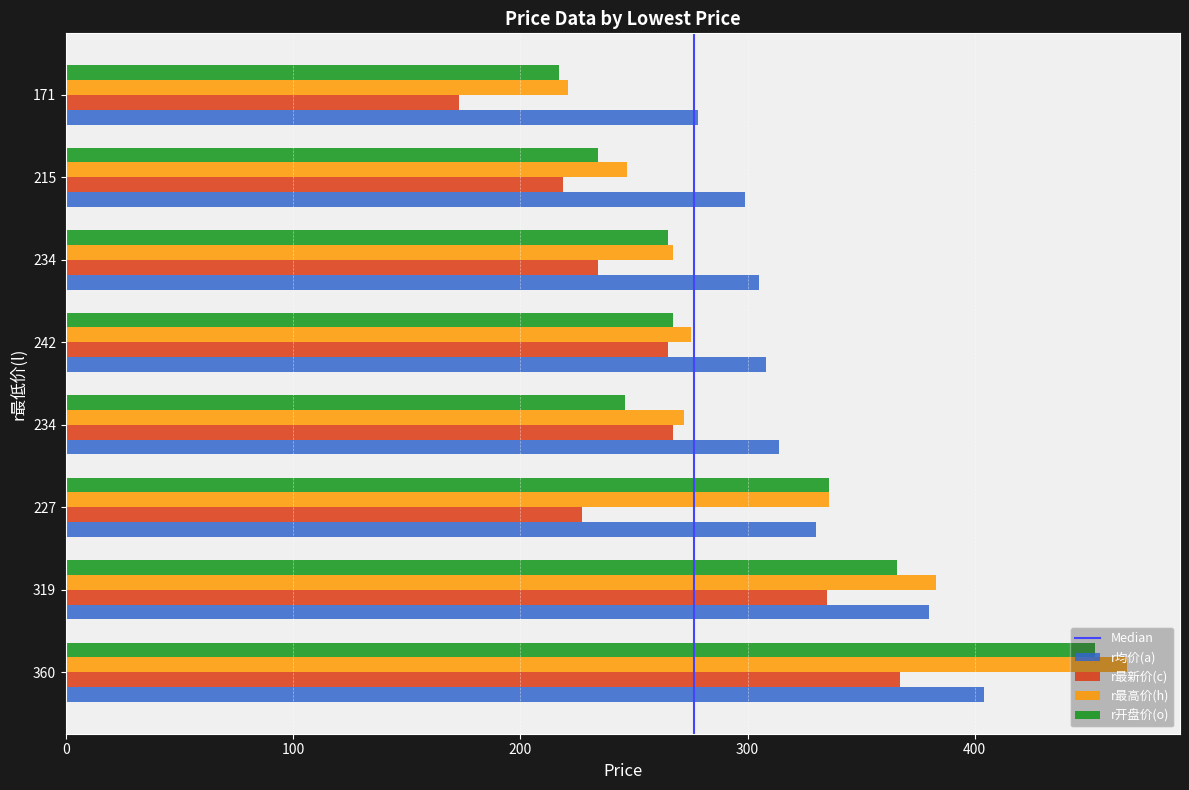

List the series in order of their overall mean, lowest first.

r最新价(c), r开盘价(o), r最高价(h), r均价(a)